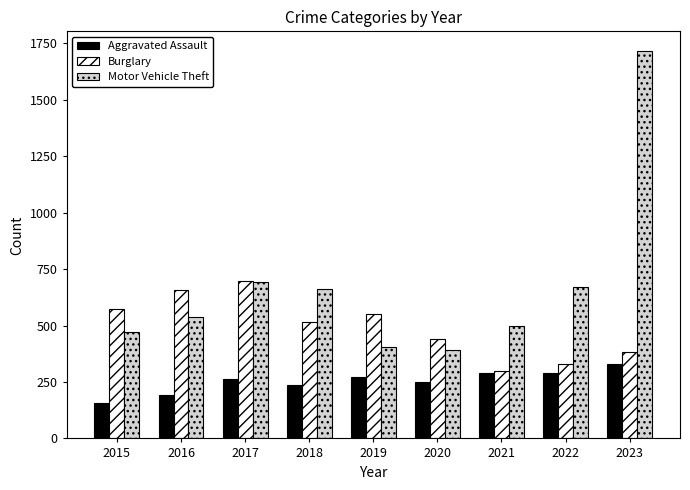

How many bars are there in each group?

3